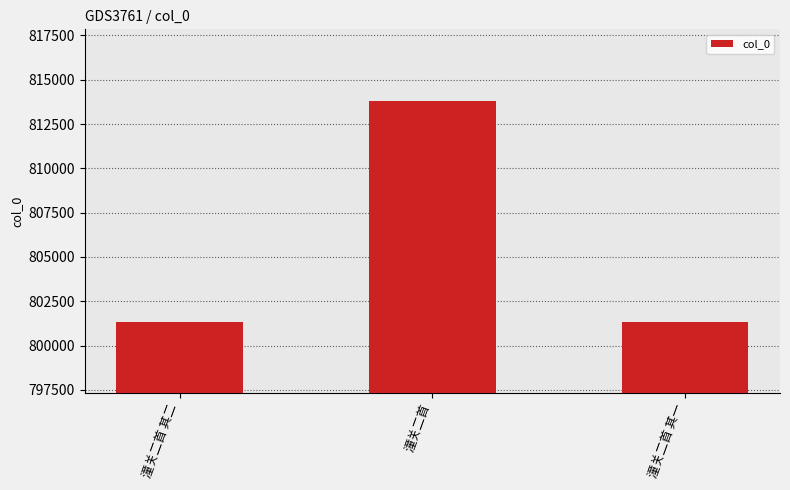

What position from the left is 潼关二首?

2